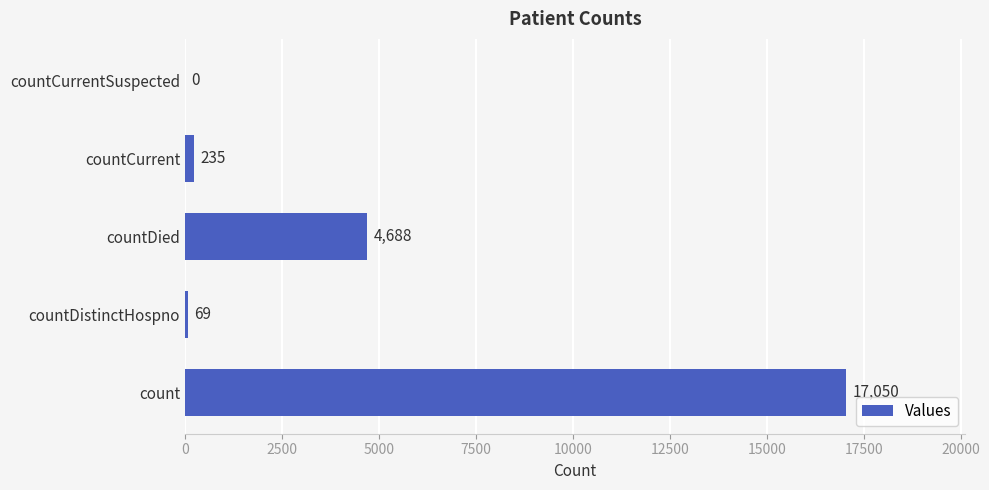

How many data points does each series have?

5